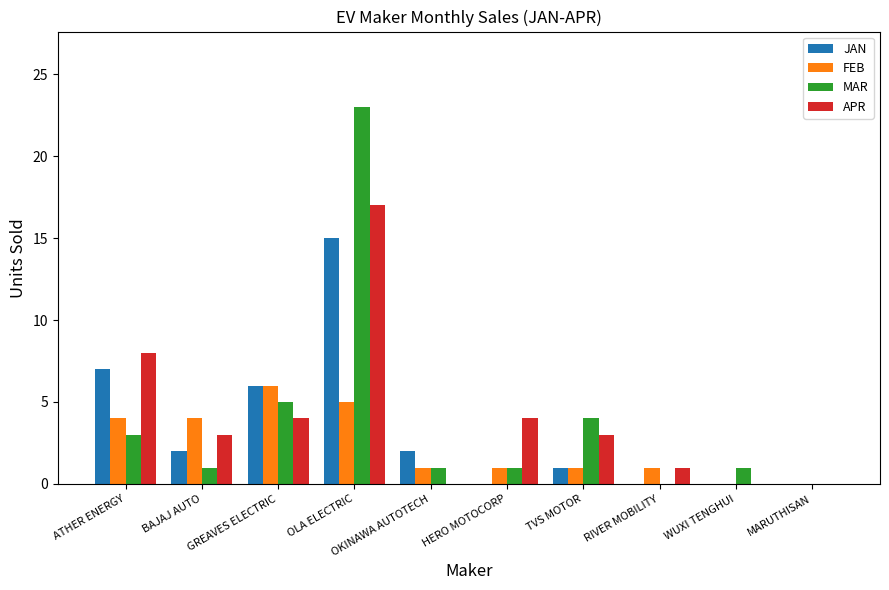

What is the sum of the FEB values at GREAVES ELECTRIC and OKINAWA AUTOTECH?

7